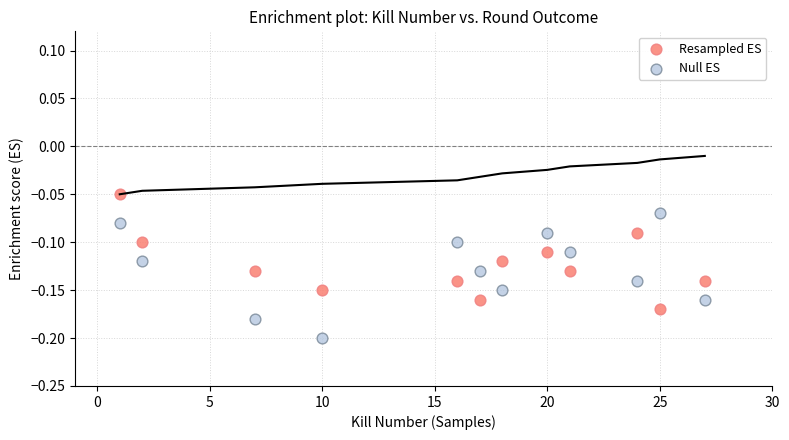

Across all data points, what is the range of X values (max minus min)?

26.0